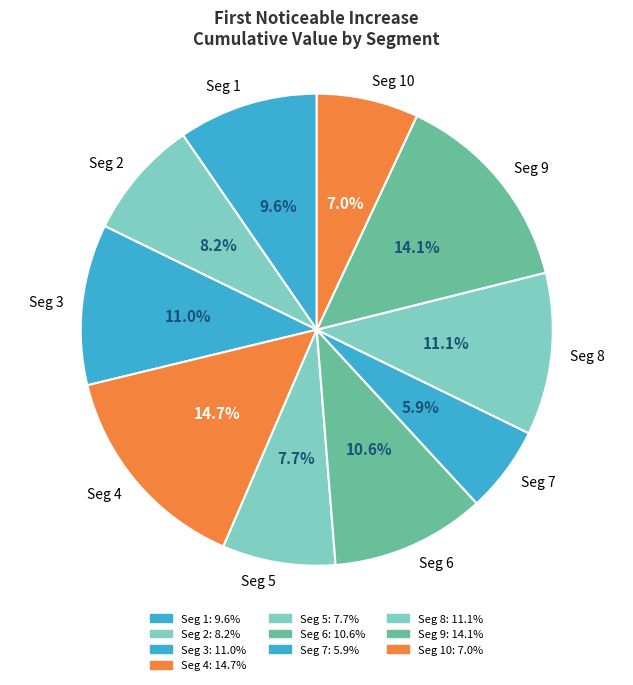

Is there any slice that represents more than half of the pie?

No